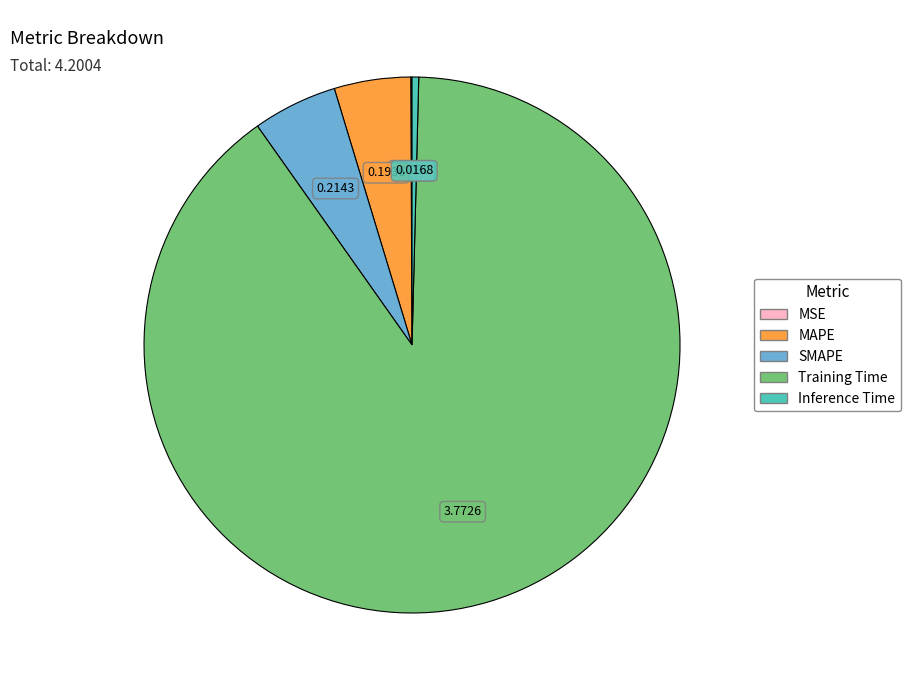

Is the sum of MAPE and Training Time greater than half?

Yes